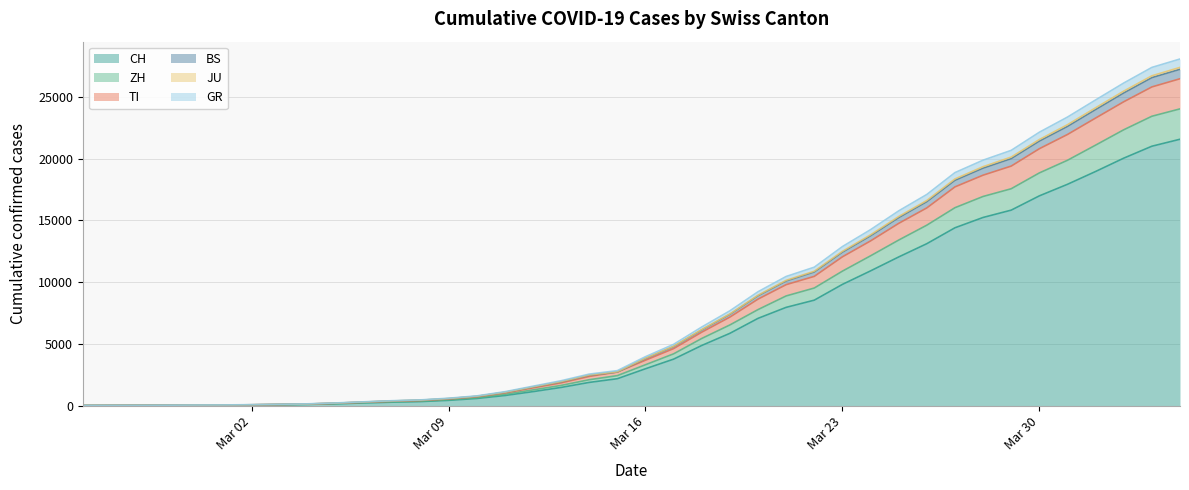

What is the maximum value for CH?

21583